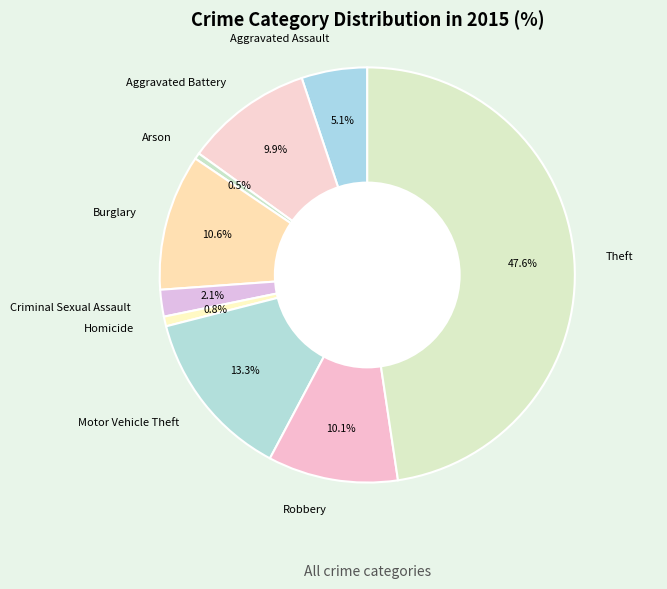

Combined, do Homicide and Theft account for over 50%?

No